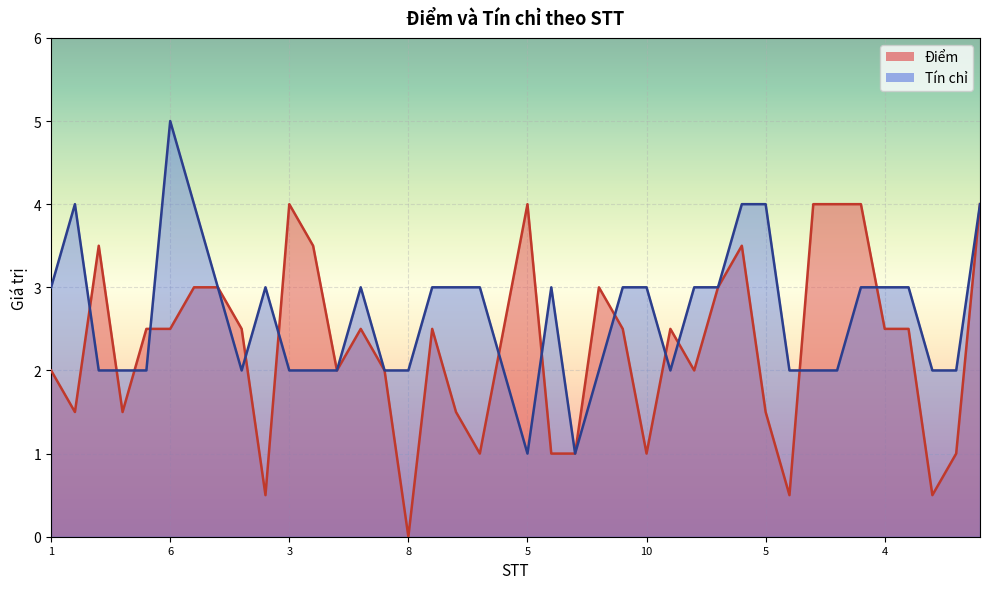

Rank the series by their maximum value, from lowest to highest.

Điểm, Tín chỉ